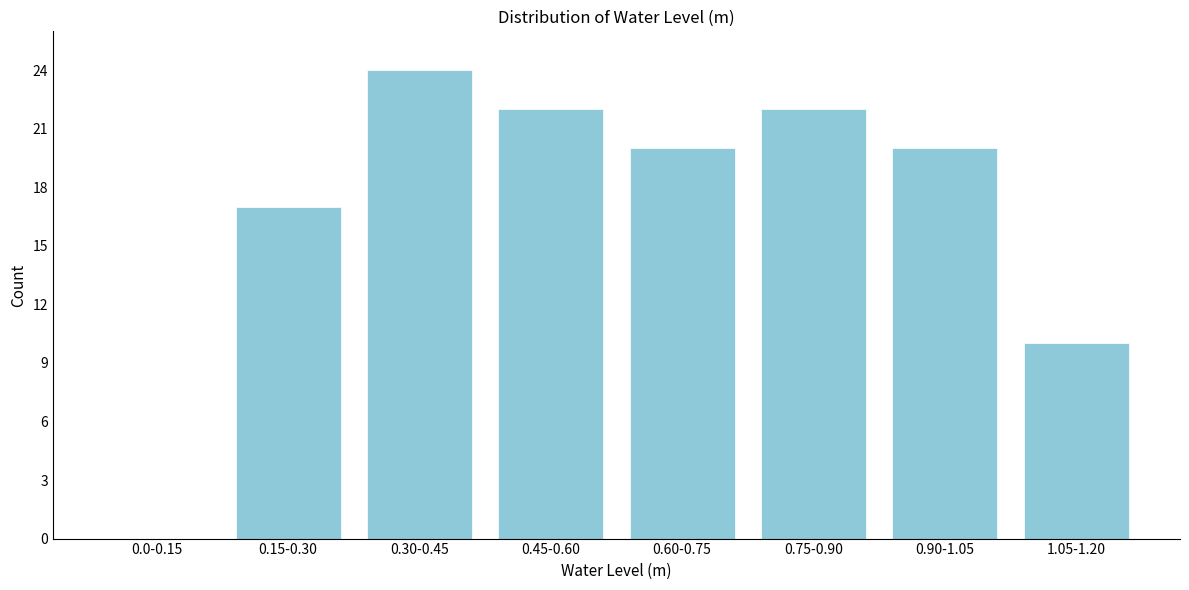

Reading left to right, what are all the values shown in this chart?

0.0-0.15=0	0.15-0.30=17	0.30-0.45=24	0.45-0.60=22	0.60-0.75=20	0.75-0.90=22	0.90-1.05=20	1.05-1.20=10